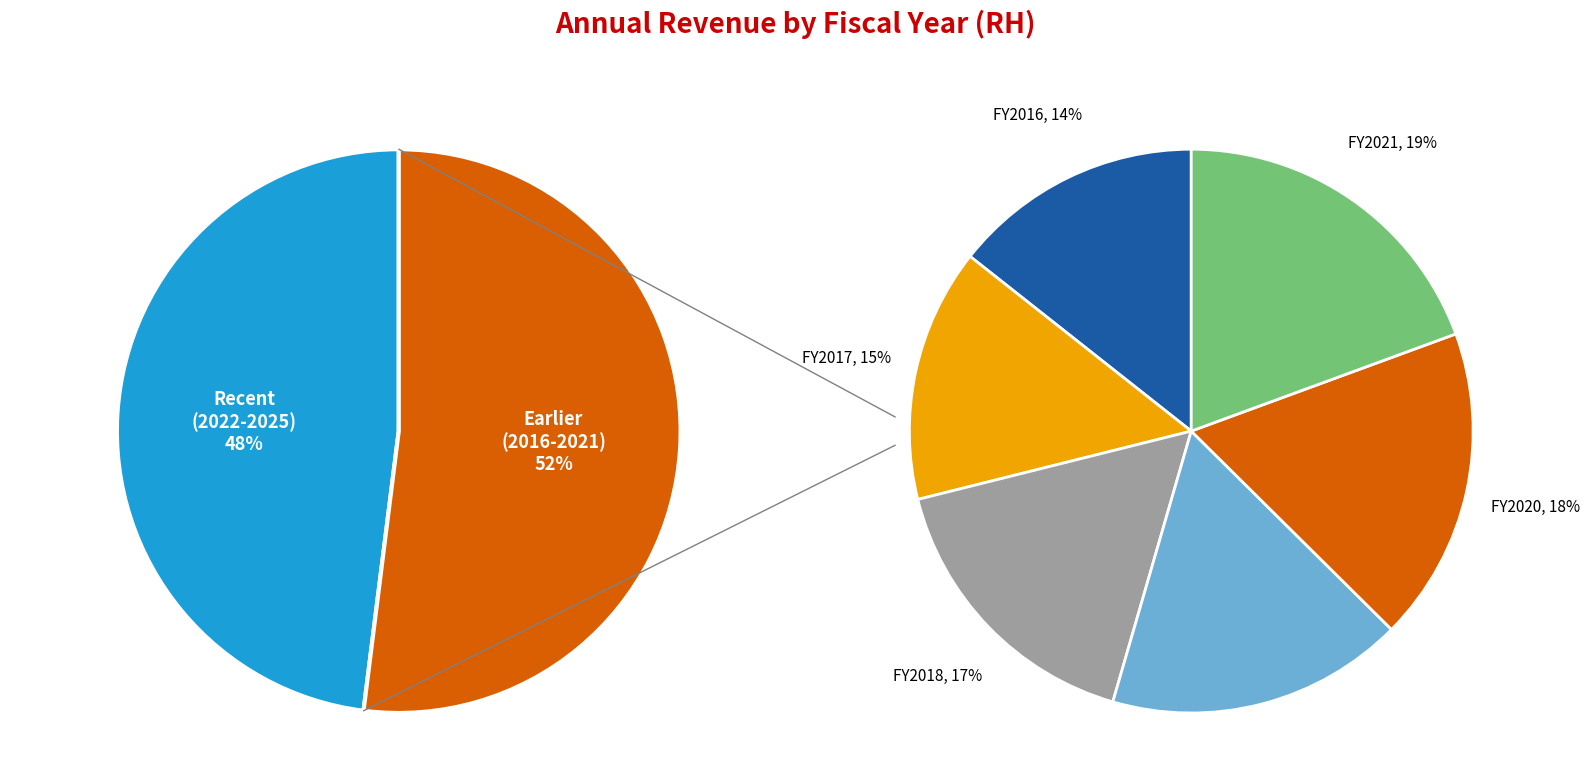

To the nearest percent, what percentage of the pie is 2020?

9%